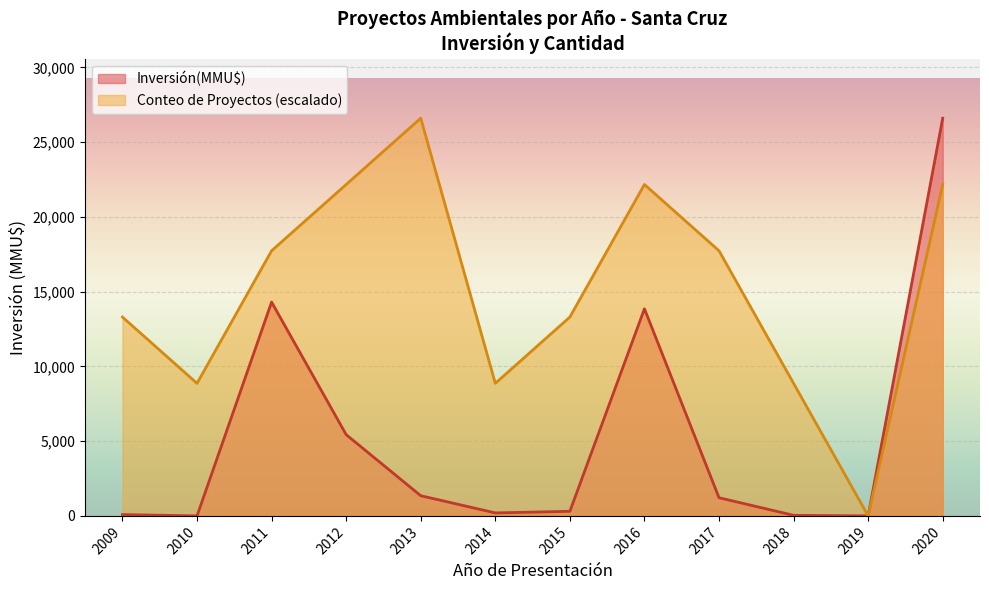

List the series in order of their overall mean, lowest first.

Inversión(MMU$), Conteo de Proyectos (escalado)